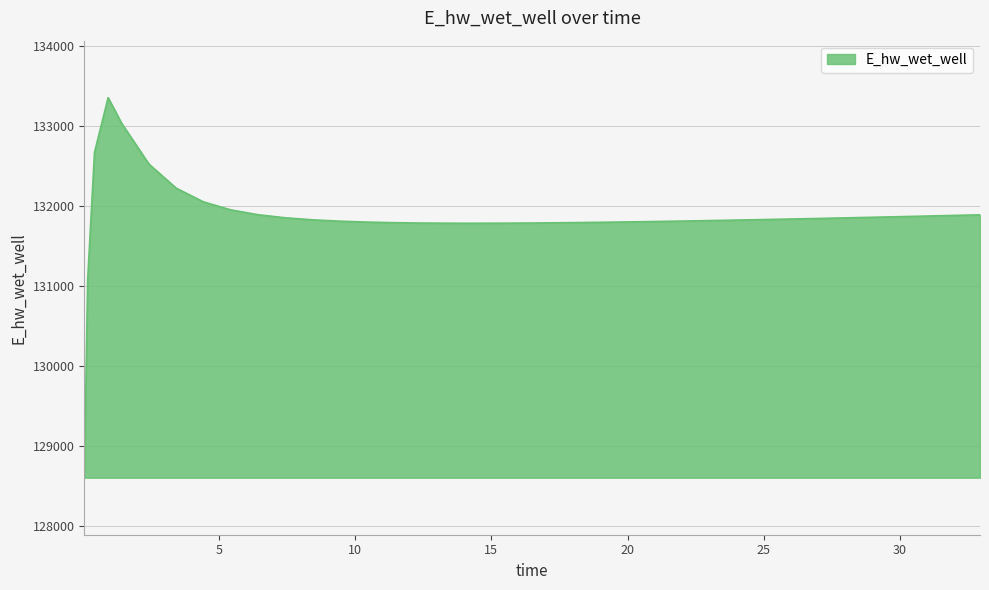

What is the minimum value shown in the chart?

128601.7